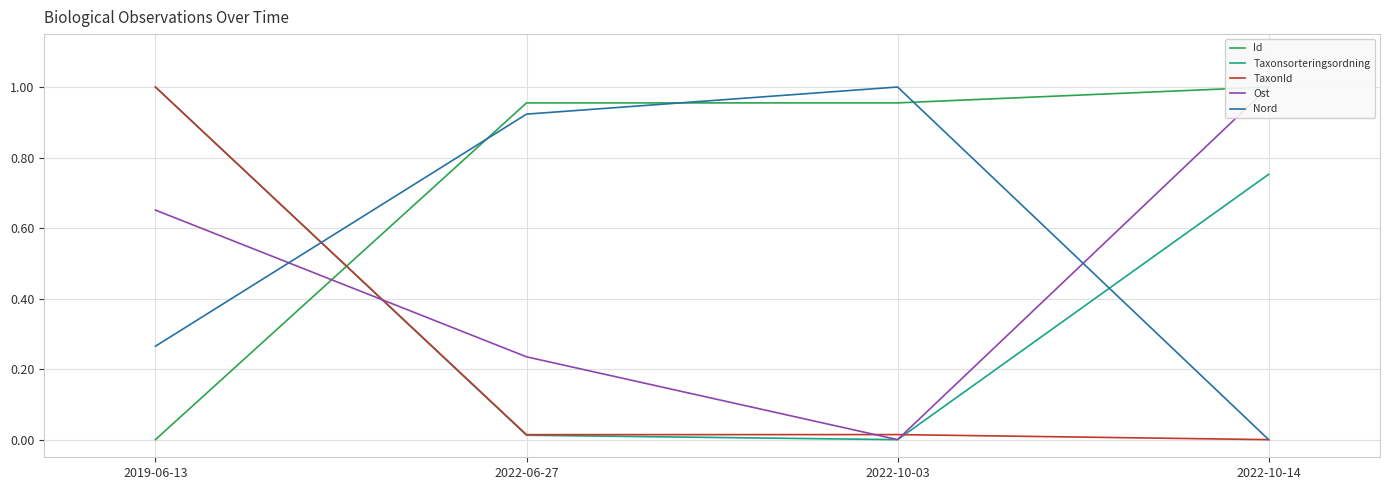

True or false: TaxonId has a value of 0.0 at 2022-10-03.

True